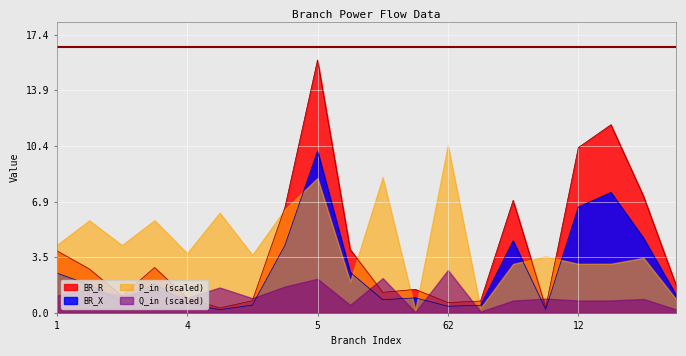

True or false: BR_R has a value of 2.1 at 1.

False